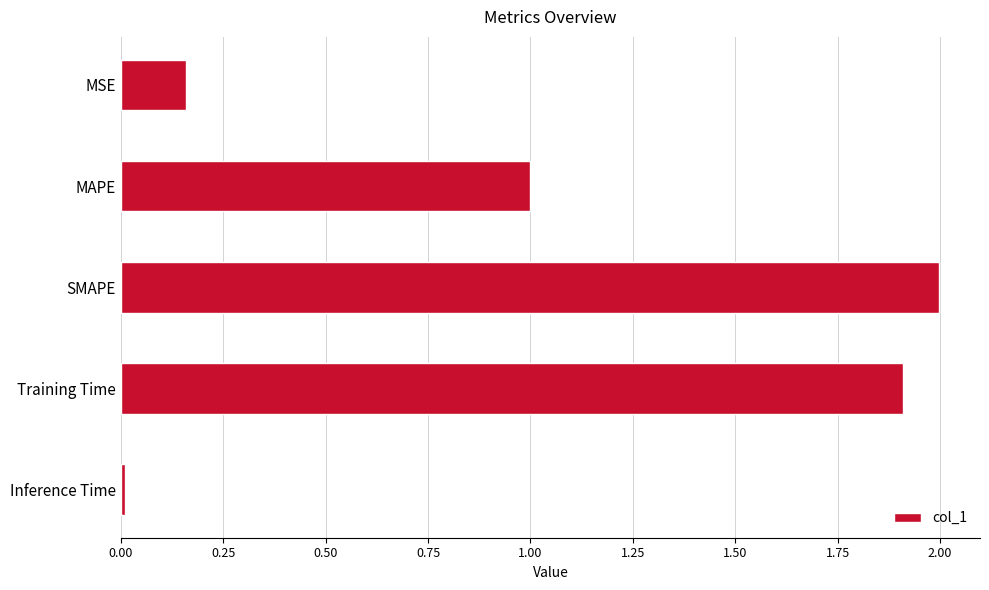

Are the bars horizontal?

Yes